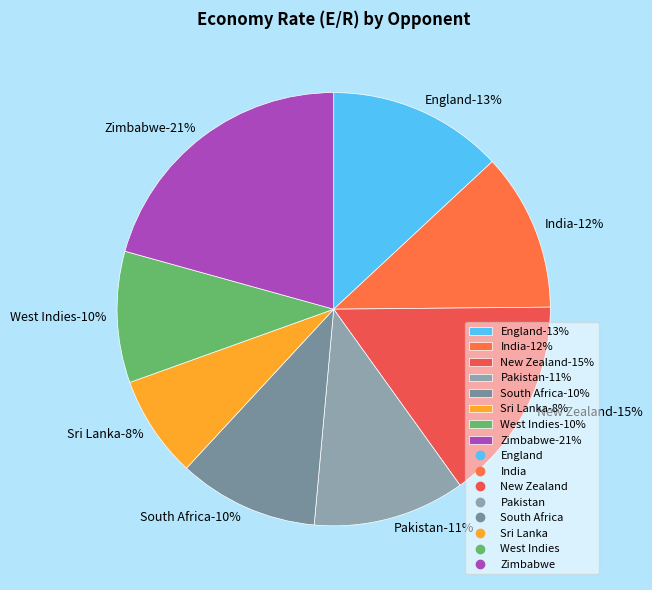

What is the total percentage of Zimbabwe and Sri Lanka?

28.3%